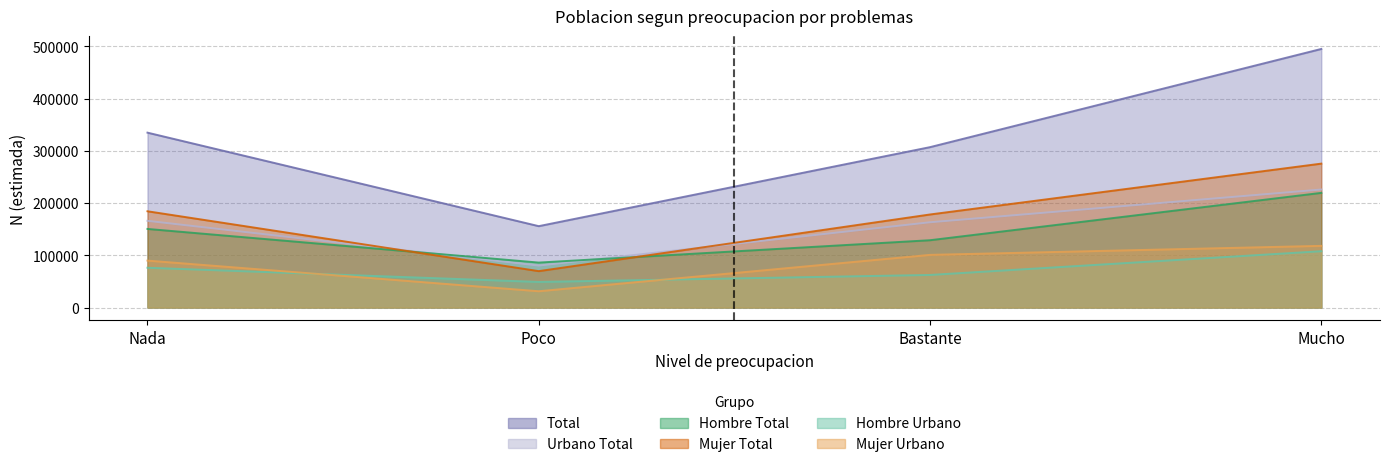

What is the sum of the Mujer Urbano values at Nada and Bastante?

190685